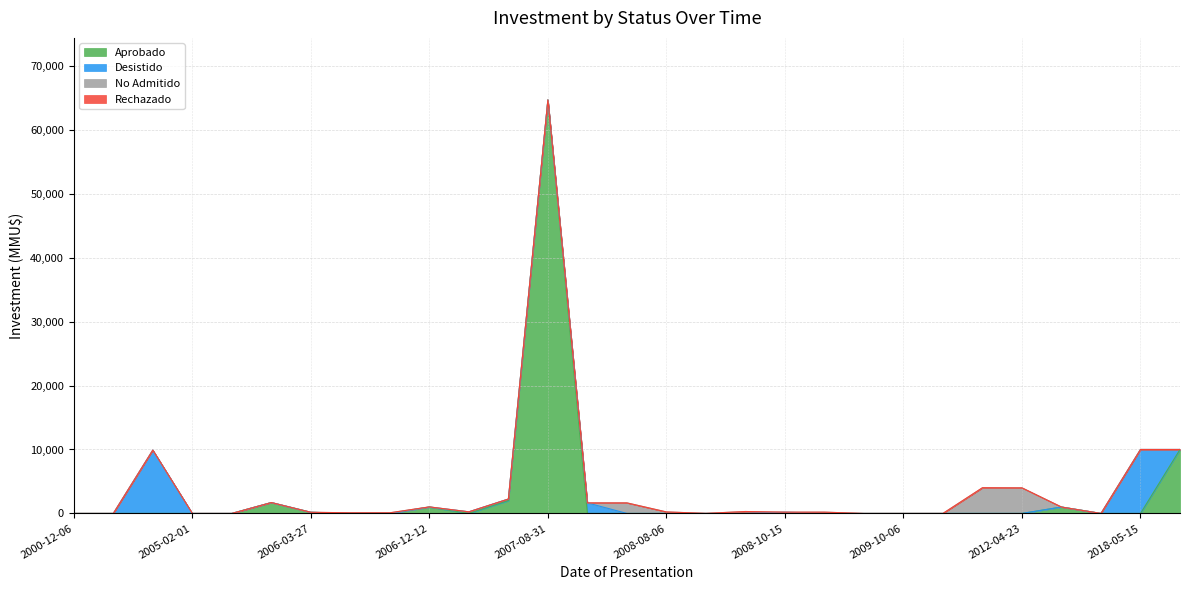

At which label does No Admitido reach its peak?

2012-02-20